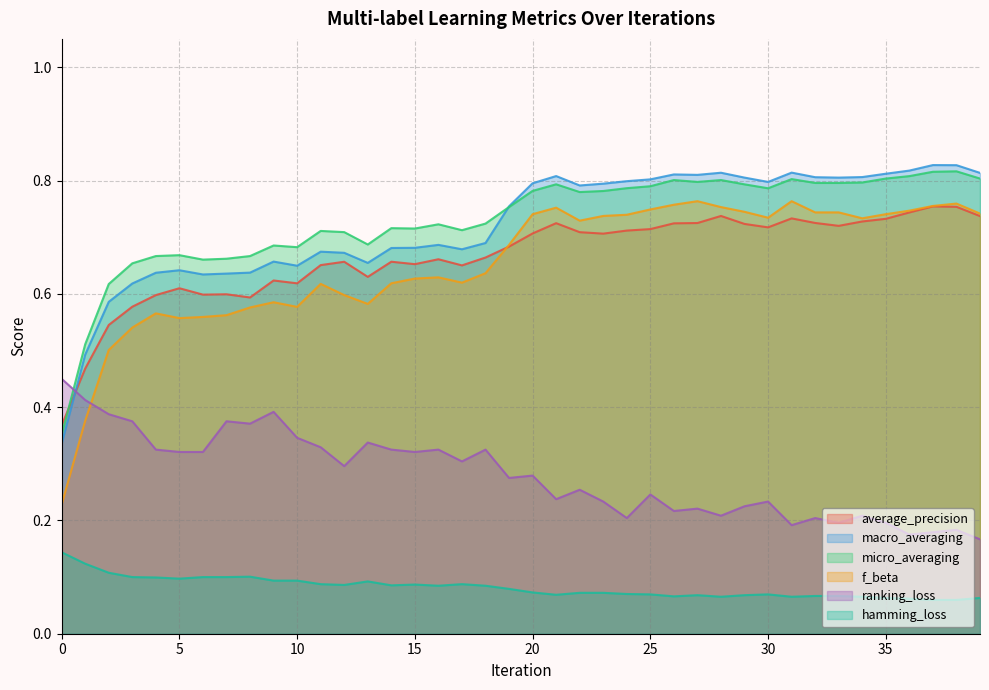

Reading right to left, extract all data points from this chart.

average_precision: 0.7	0.8	0.8	0.7	0.7	0.7	0.7	0.7	0.7	0.7	0.7	0.7	0.7	0.7	0.7	0.7	0.7	0.7	0.7	0.7	0.7	0.7	0.7	0.7	0.7	0.7	0.6	0.7	0.7	0.6	0.6	0.6	0.6	0.6	0.6	0.6	0.6	0.5	0.5	0.4
macro_averaging: 0.8	0.8	0.8	0.8	0.8	0.8	0.8	0.8	0.8	0.8	0.8	0.8	0.8	0.8	0.8	0.8	0.8	0.8	0.8	0.8	0.8	0.7	0.7	0.7	0.7	0.7	0.7	0.7	0.7	0.6	0.7	0.6	0.6	0.6	0.6	0.6	0.6	0.6	0.5	0.3
micro_averaging: 0.8	0.8	0.8	0.8	0.8	0.8	0.8	0.8	0.8	0.8	0.8	0.8	0.8	0.8	0.8	0.8	0.8	0.8	0.8	0.8	0.8	0.7	0.7	0.7	0.7	0.7	0.7	0.7	0.7	0.7	0.7	0.7	0.7	0.7	0.7	0.7	0.7	0.6	0.5	0.4
f_beta: 0.7	0.8	0.8	0.7	0.7	0.7	0.7	0.7	0.8	0.7	0.7	0.8	0.8	0.8	0.7	0.7	0.7	0.7	0.8	0.7	0.7	0.6	0.6	0.6	0.6	0.6	0.6	0.6	0.6	0.6	0.6	0.6	0.6	0.6	0.6	0.6	0.5	0.5	0.4	0.2
ranking_loss: 0.2	0.2	0.2	0.2	0.2	0.2	0.2	0.2	0.2	0.2	0.2	0.2	0.2	0.2	0.2	0.2	0.2	0.3	0.2	0.3	0.3	0.3	0.3	0.3	0.3	0.3	0.3	0.3	0.3	0.3	0.4	0.4	0.4	0.3	0.3	0.3	0.4	0.4	0.4	0.5
hamming_loss: 0.1	0.1	0.1	0.1	0.1	0.1	0.1	0.1	0.1	0.1	0.1	0.1	0.1	0.1	0.1	0.1	0.1	0.1	0.1	0.1	0.1	0.1	0.1	0.1	0.1	0.1	0.1	0.1	0.1	0.1	0.1	0.1	0.1	0.1	0.1	0.1	0.1	0.1	0.1	0.1